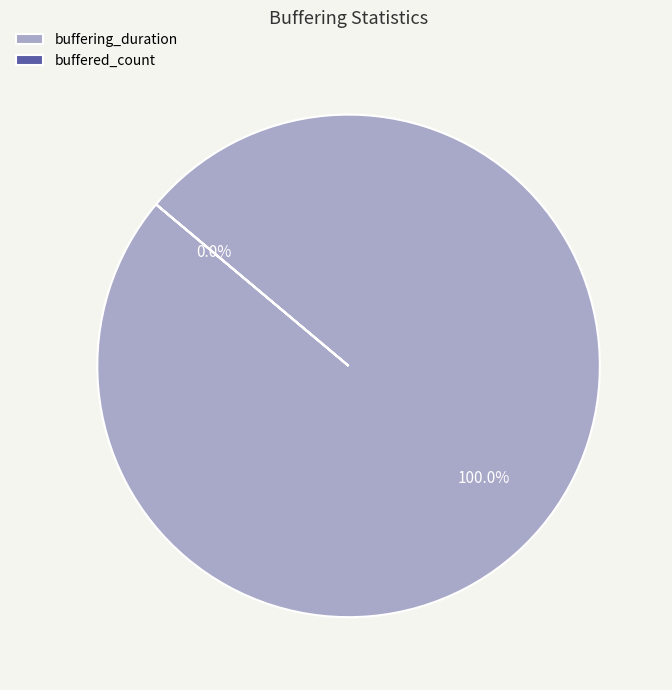

What is the majority slice?

buffering_duration